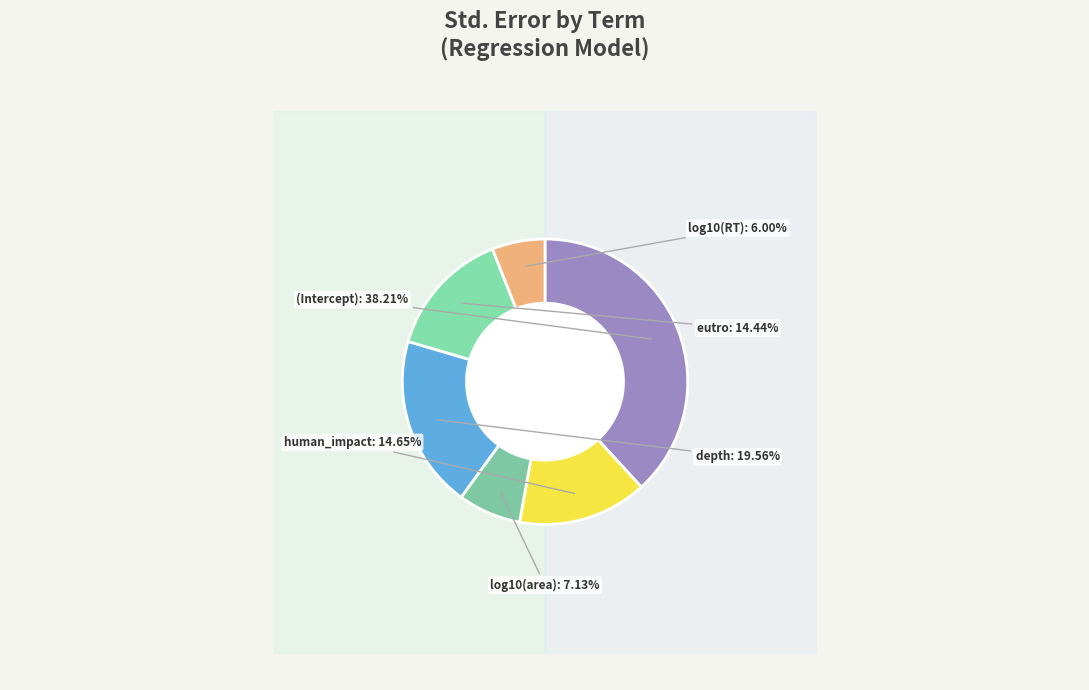

Does any single category account for the majority?

No